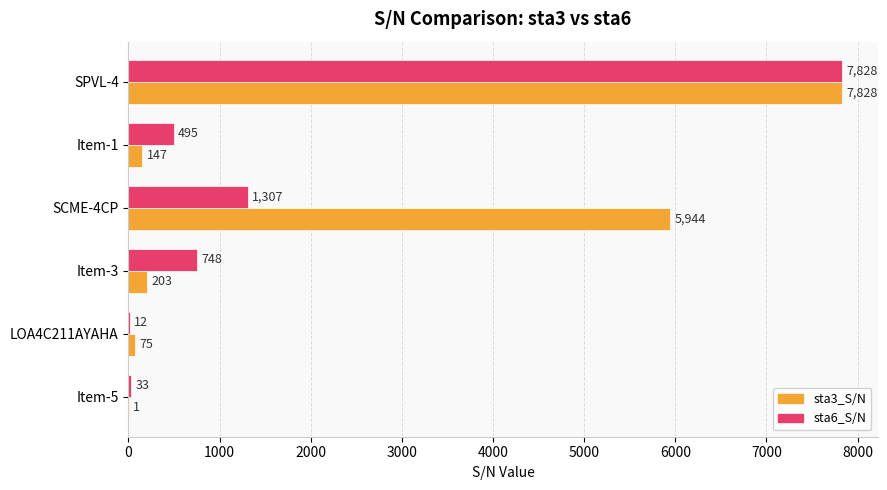

Which series changed the most between SPVL-4 and SCME-4CP?

sta6_S/N